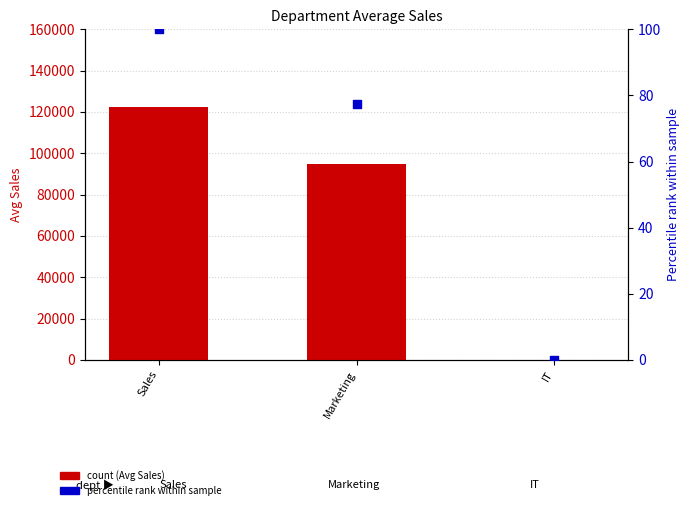

What is the total value across all series at Sales?

122600.0